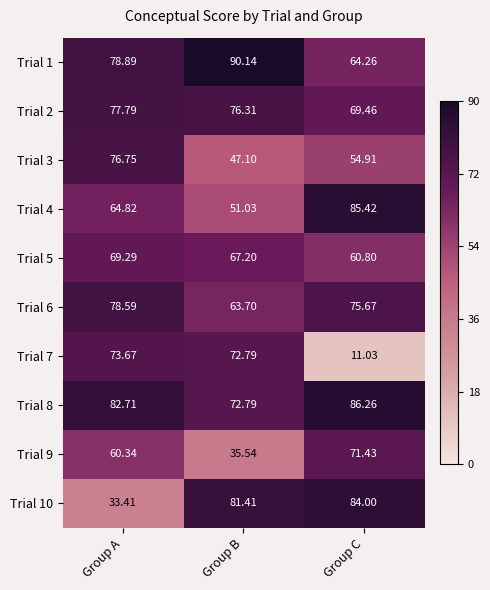

At which category does the chart reach its minimum across all series?

Group C